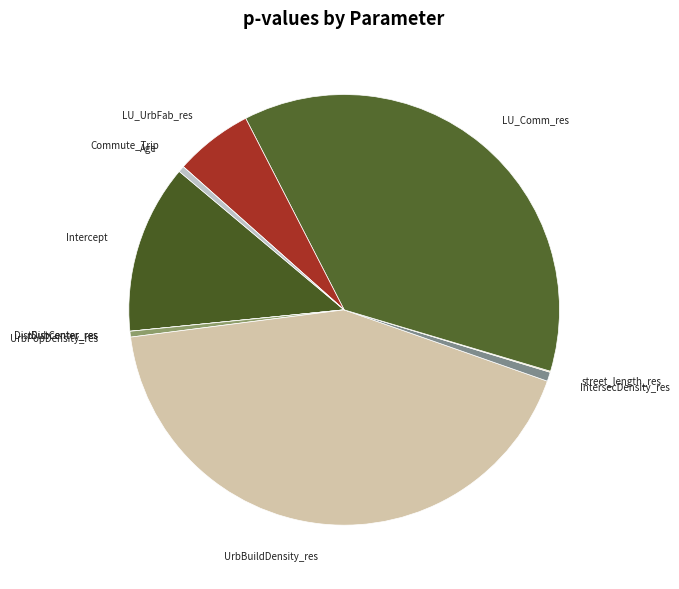

Do LU_Comm_res and IntersecDensity_res together represent more than half of the pie?

No